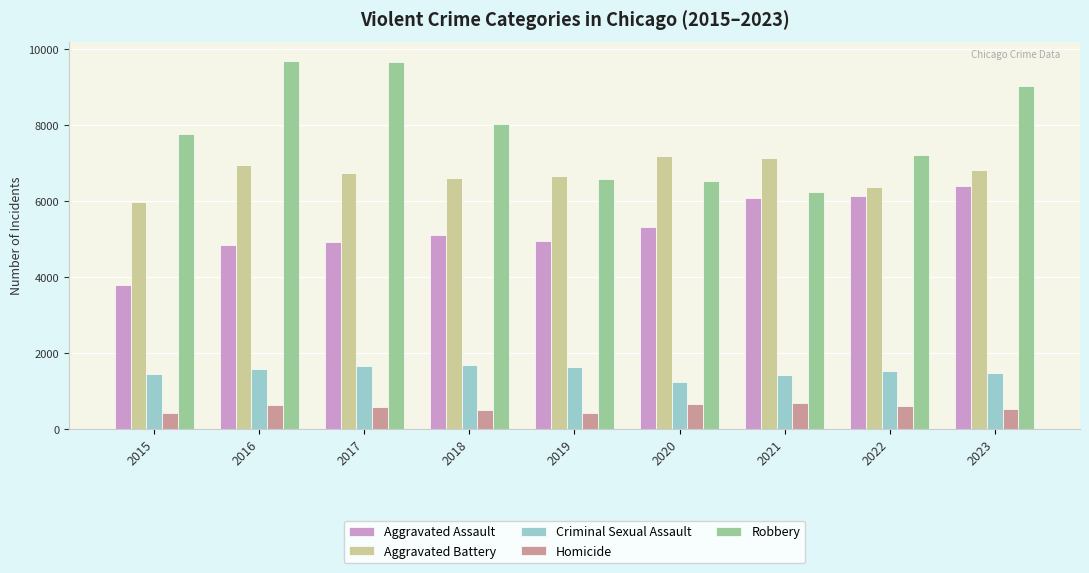

Is it true that Aggravated Battery equals 4038 at 2017?

False